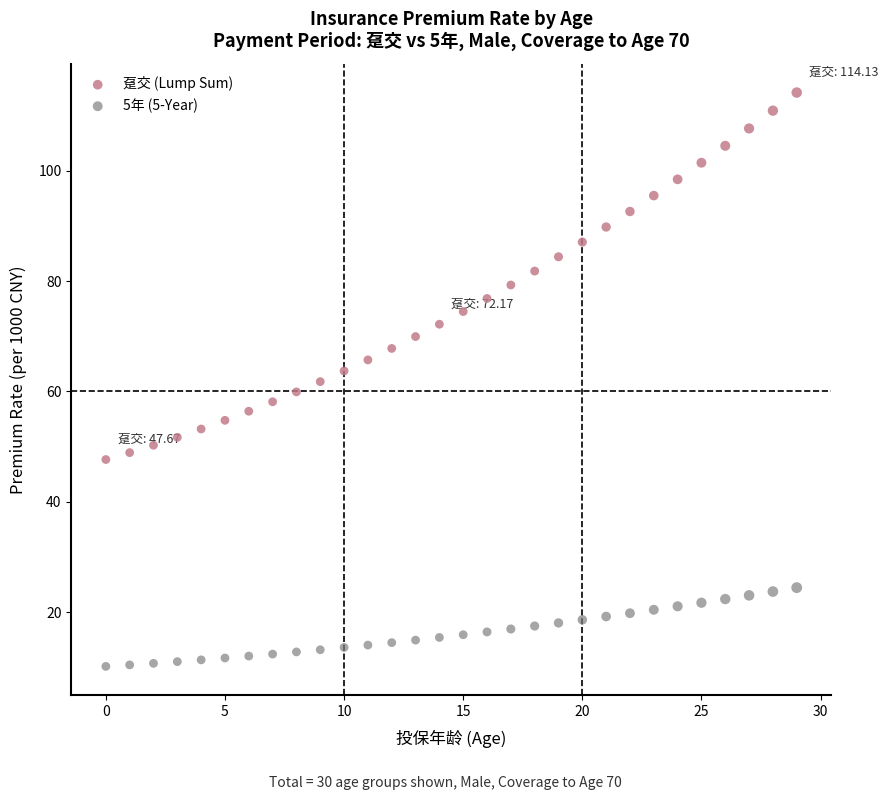

What are all the series names shown in the legend?

趸交 (Lump Sum), 5年 (5-Year)